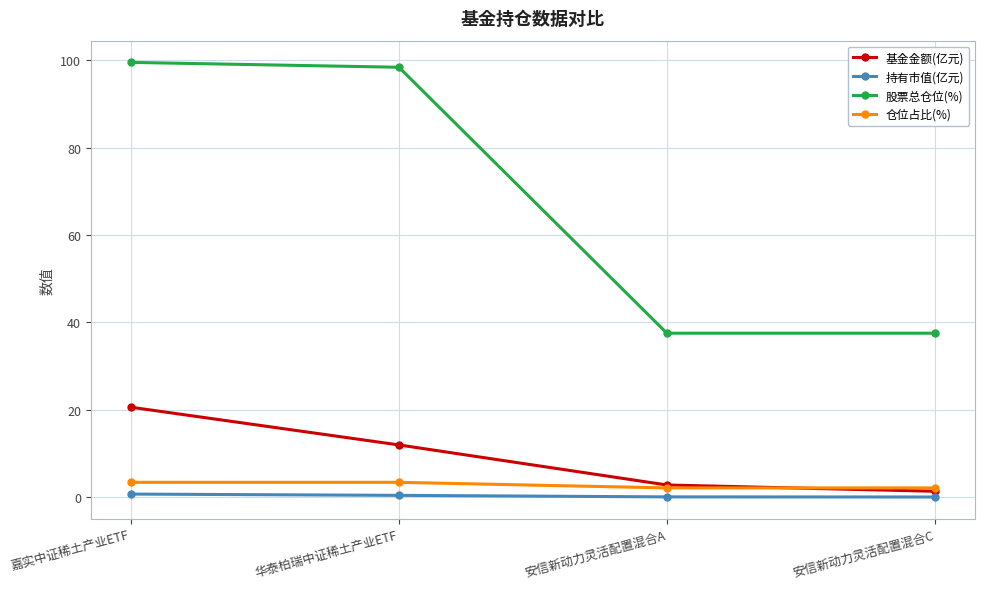

True or false: 股票总仓位(%) and 仓位占比(%) cross at least once.

False